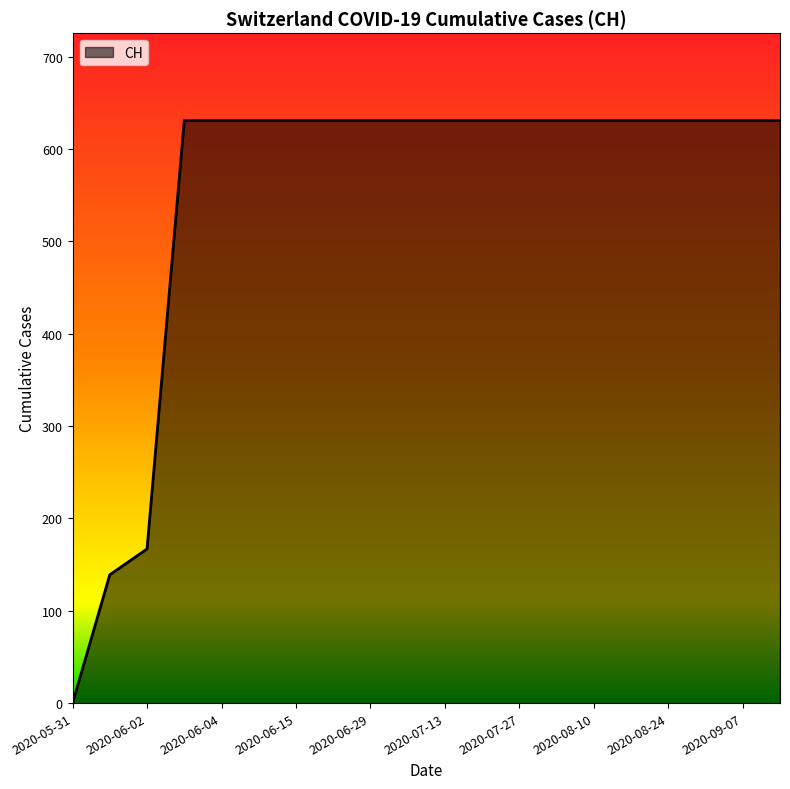

What is the difference between the second highest and minimum values?

631